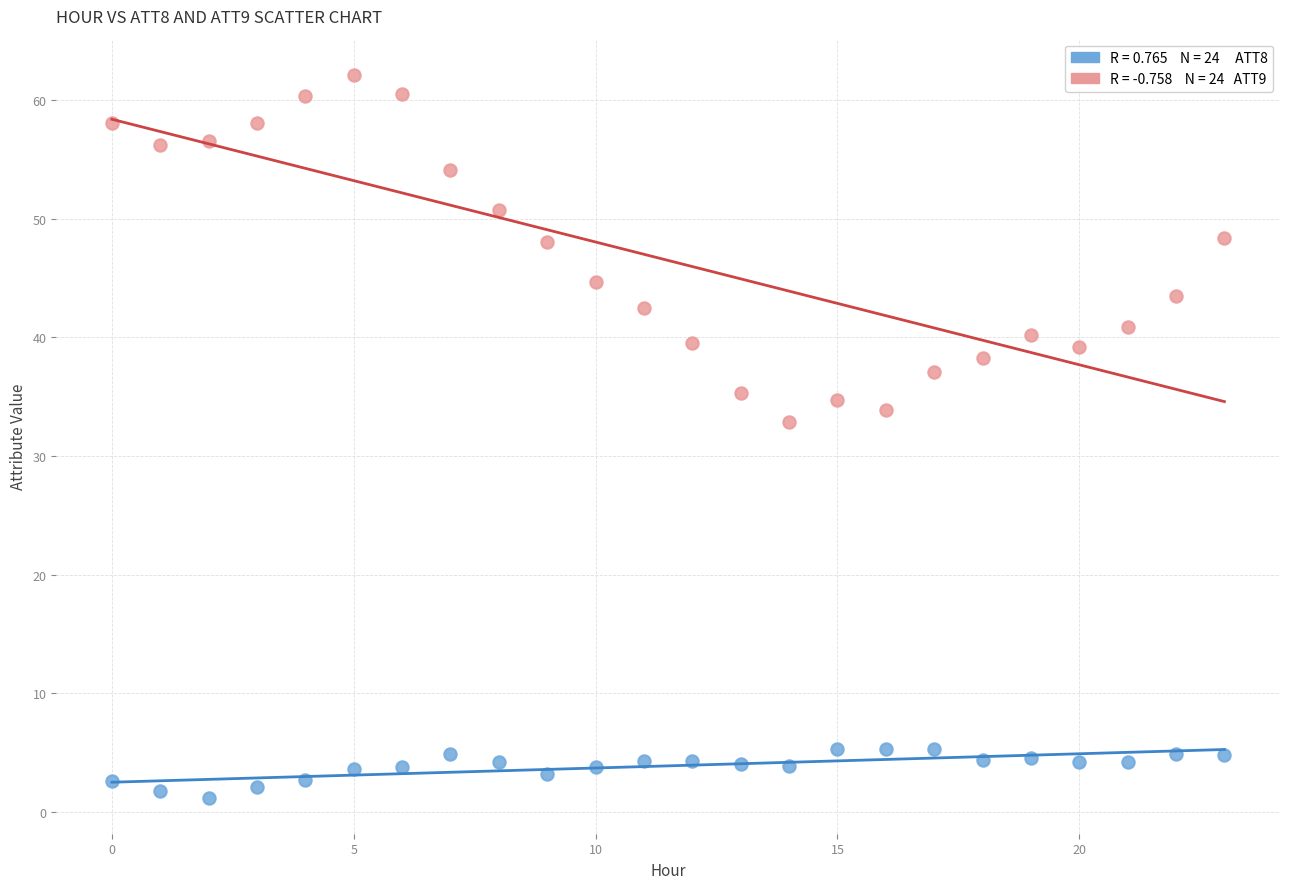

Across all data points, what is the range of Y values (max minus min)?

60.9